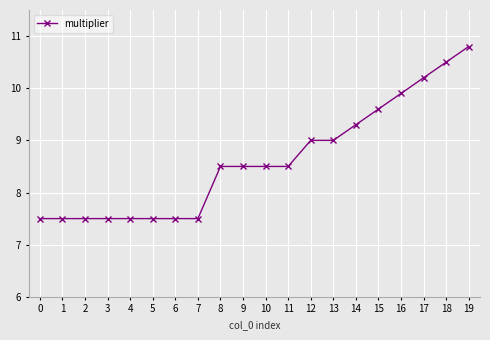

What is the difference between the second highest and second lowest values?

3.0